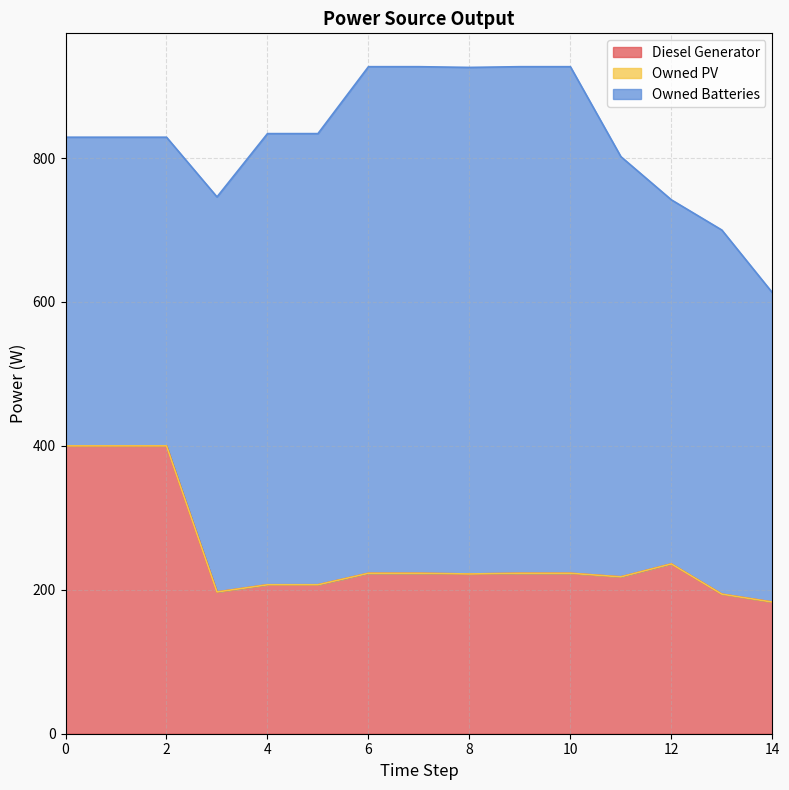

What is the difference between the highest and lowest values at 3?

549.0